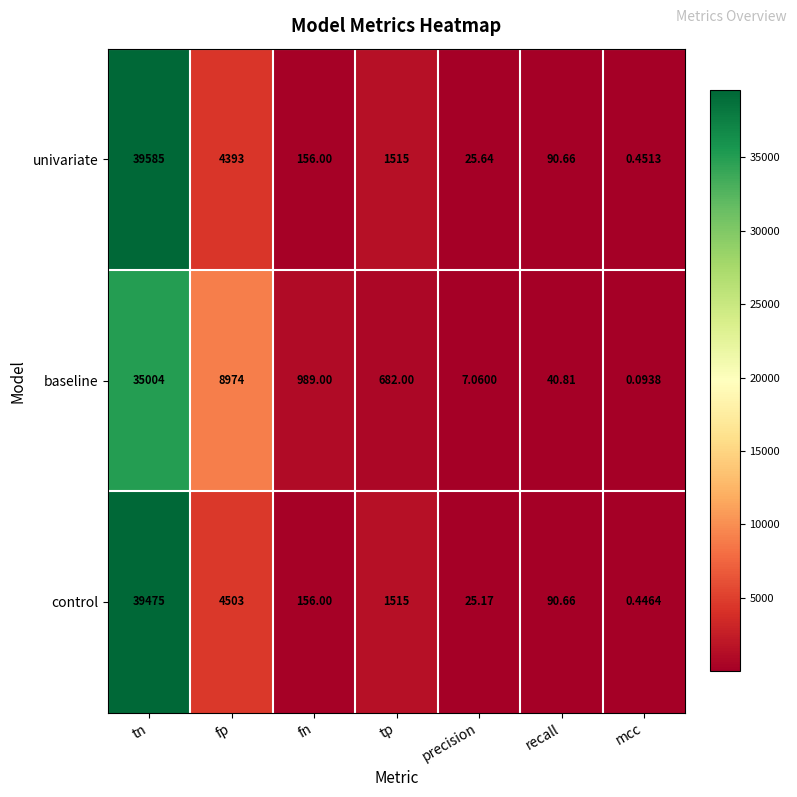

Rank the series at tn from highest to lowest value.

univariate, control, baseline